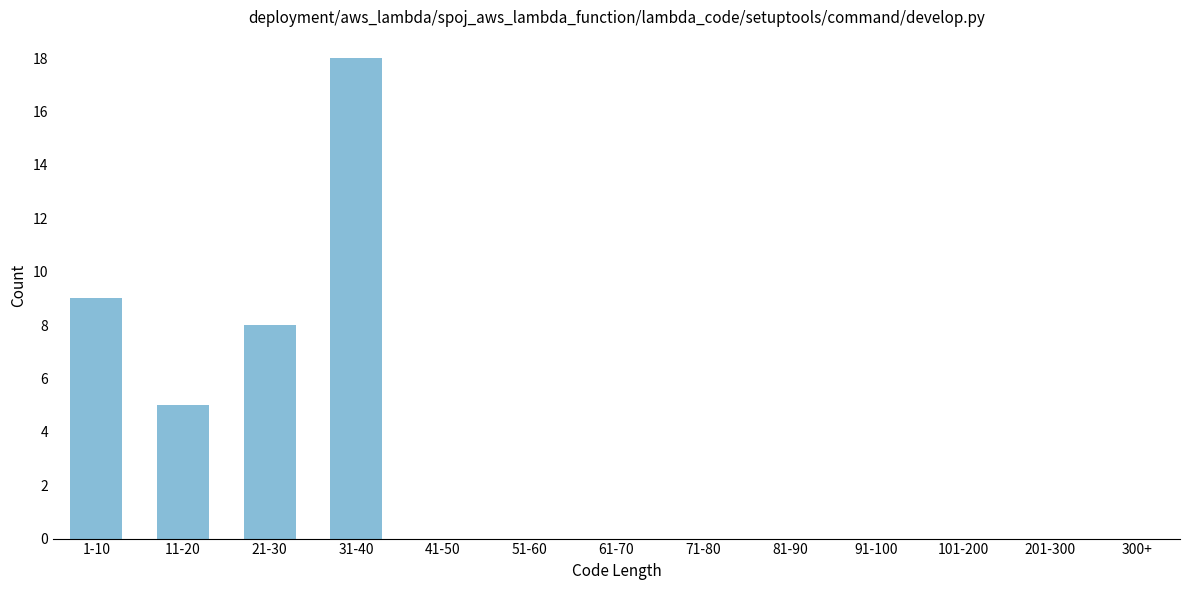

Reading right to left, what are all the values shown in this chart?

300+=0	201-300=0	101-200=0	91-100=0	81-90=0	71-80=0	61-70=0	51-60=0	41-50=0	31-40=18	21-30=8	11-20=5	1-10=9